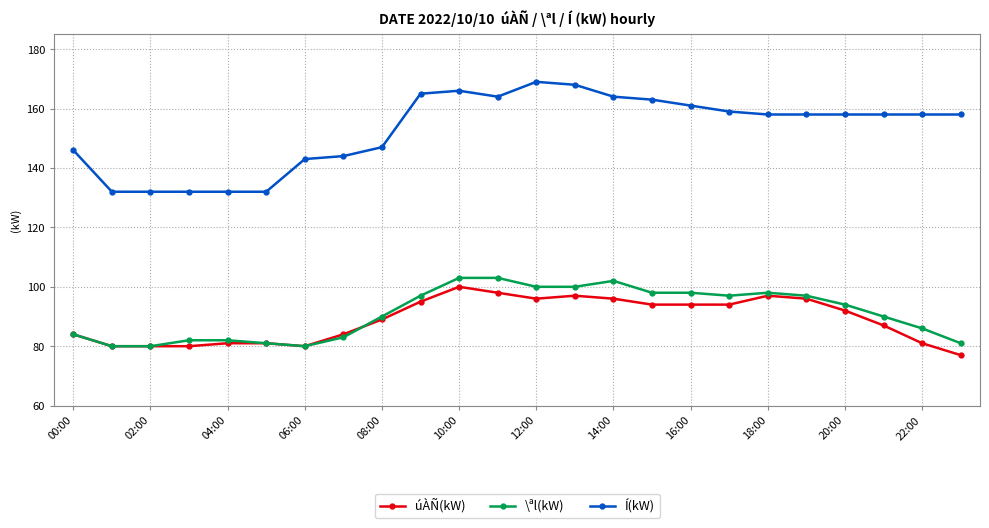

Which series has the largest total across all categories?

Í(kW)